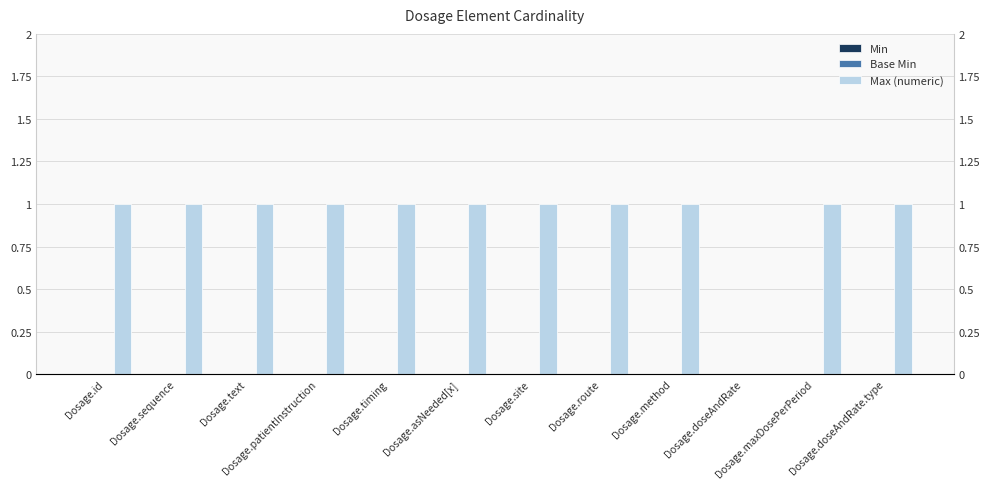

What is the approximate value of Max (numeric) at Dosage.id?

1